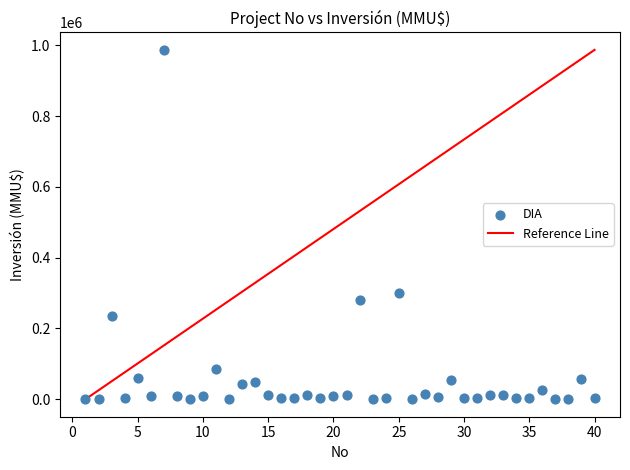

What Y value in the scatter plot is closest to 493500?

300000